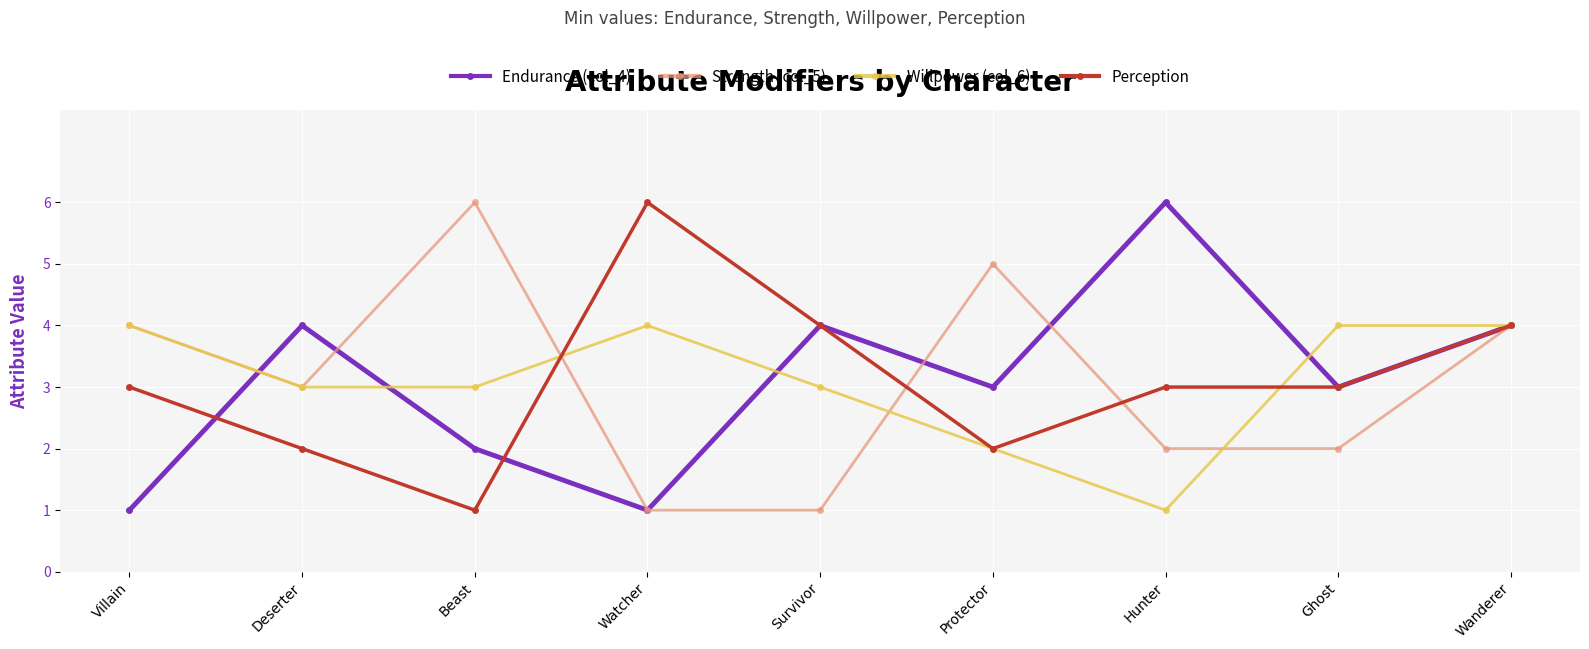

At which category is the sum across all series the highest?

Wanderer